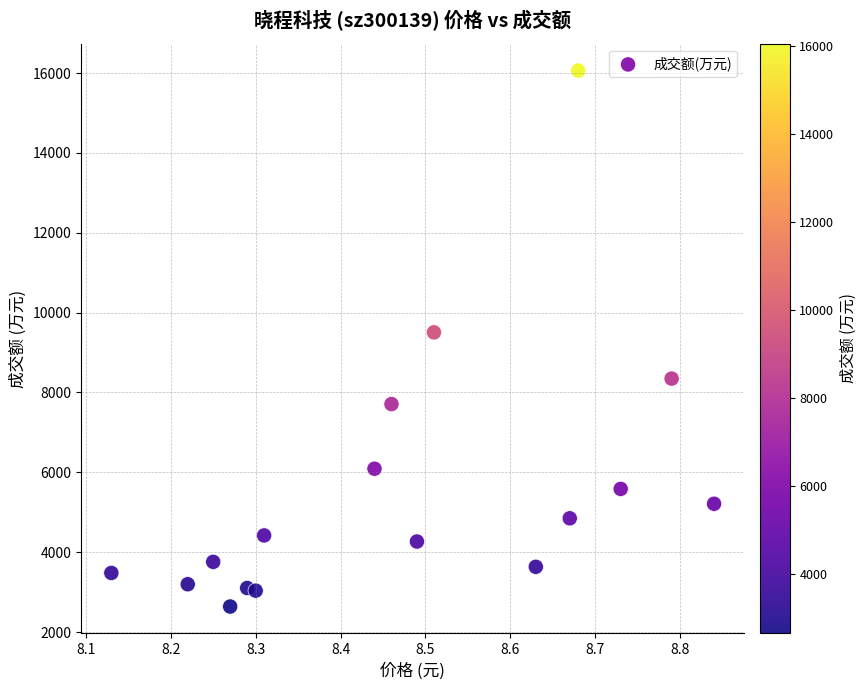

What Y value in the scatter plot is closest to 9350?

9505